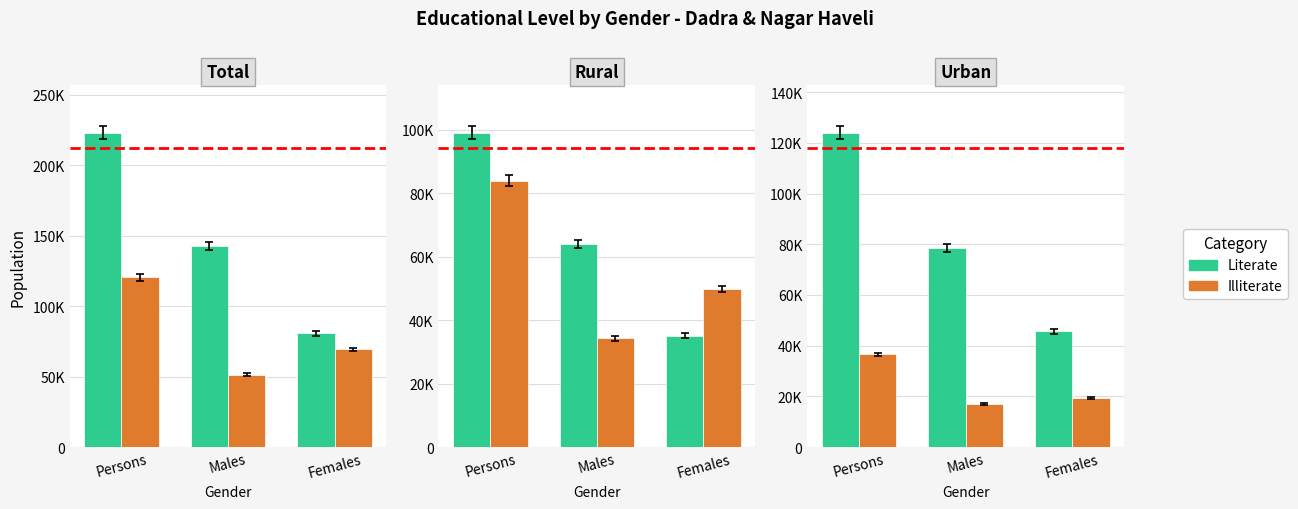

Count the number of categories in the chart.

3